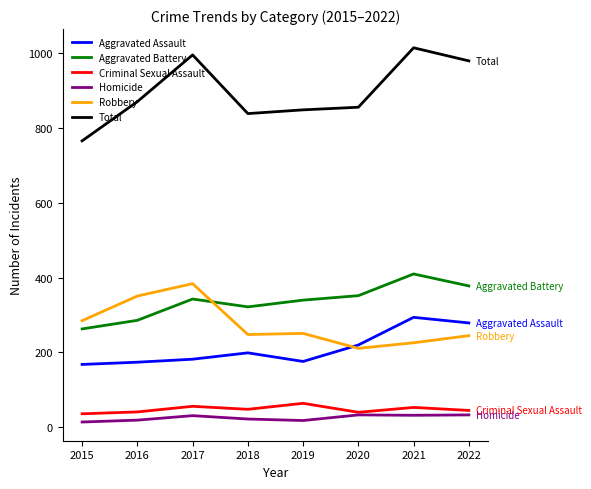

True or false: Homicide and Total cross at least once.

False